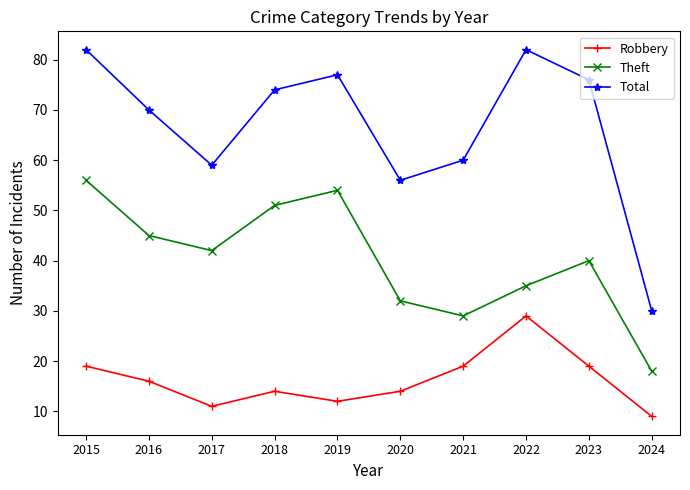

What is the total value across all series at 2020?

102